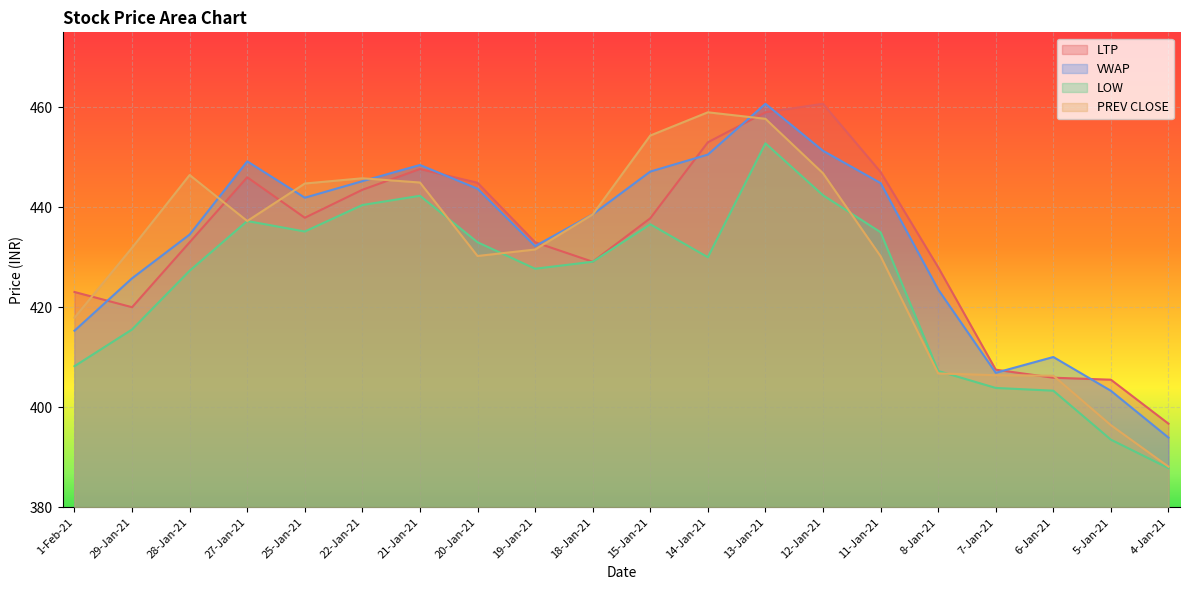

Where is LOW nearest to the value 420?

29-Jan-21